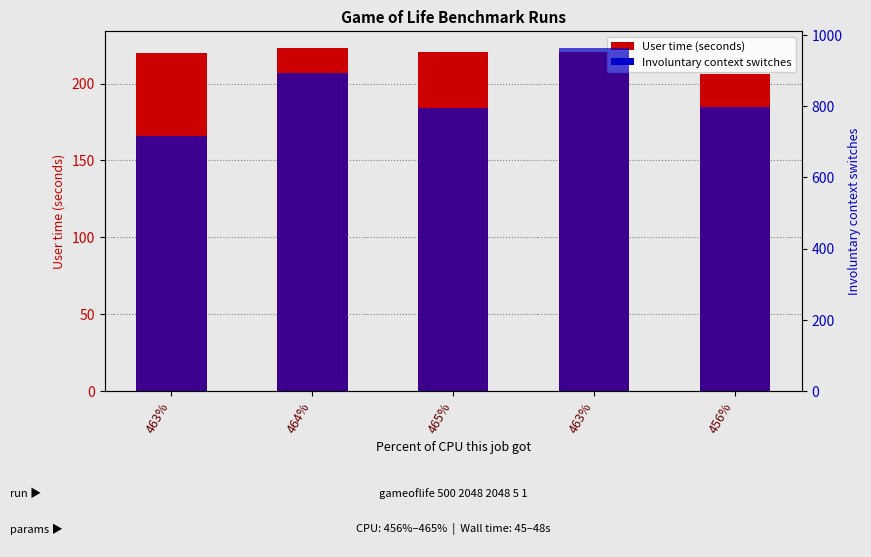

Is it true that User time (seconds) equals 220.7 at 463%?

True